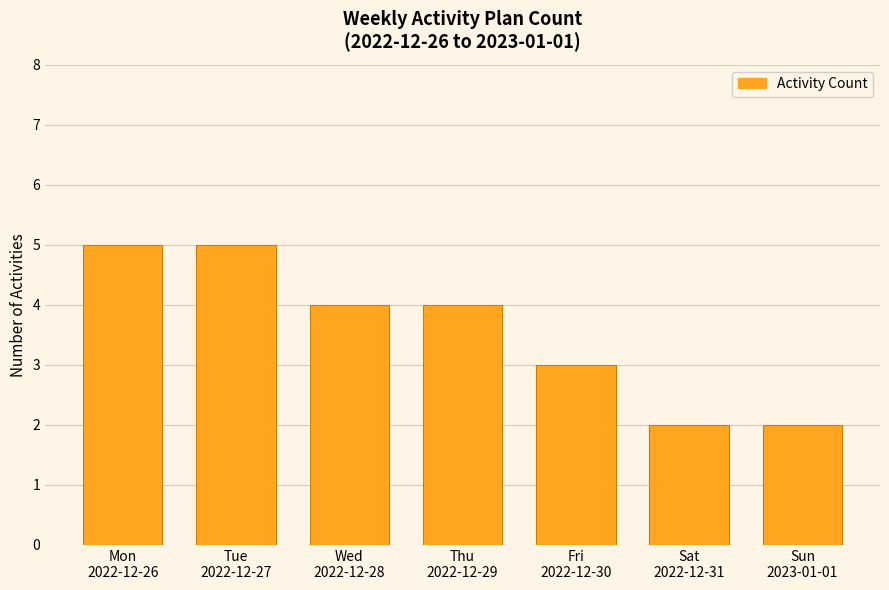

True or false: the data shows 4 at Thu
2022-12-29.

True